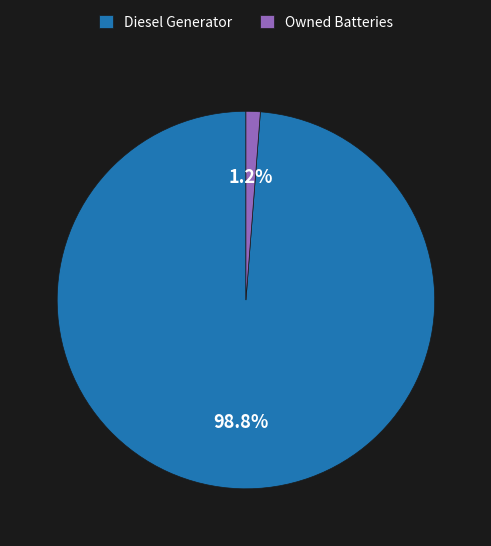

What portion of the pie excludes Owned Batteries?

98.8%